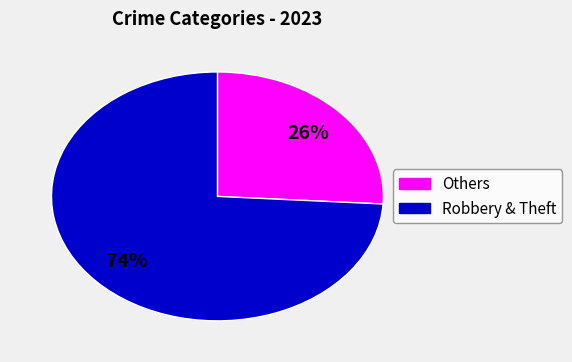

Does any single category account for the majority?

Yes